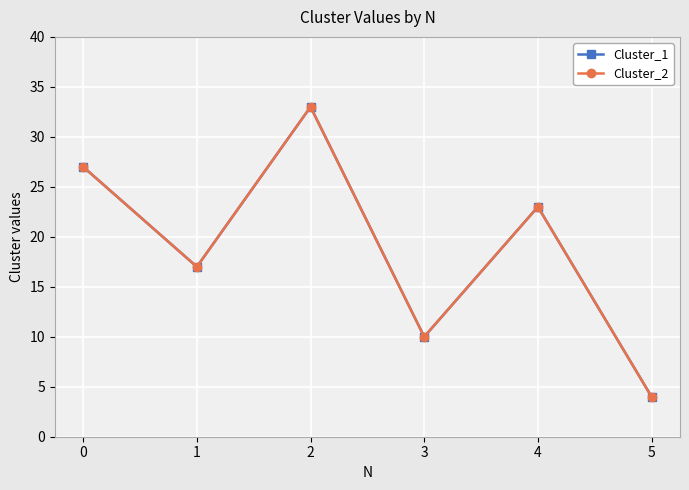

Count the Cluster_1 values in the range 10 to 27.

4